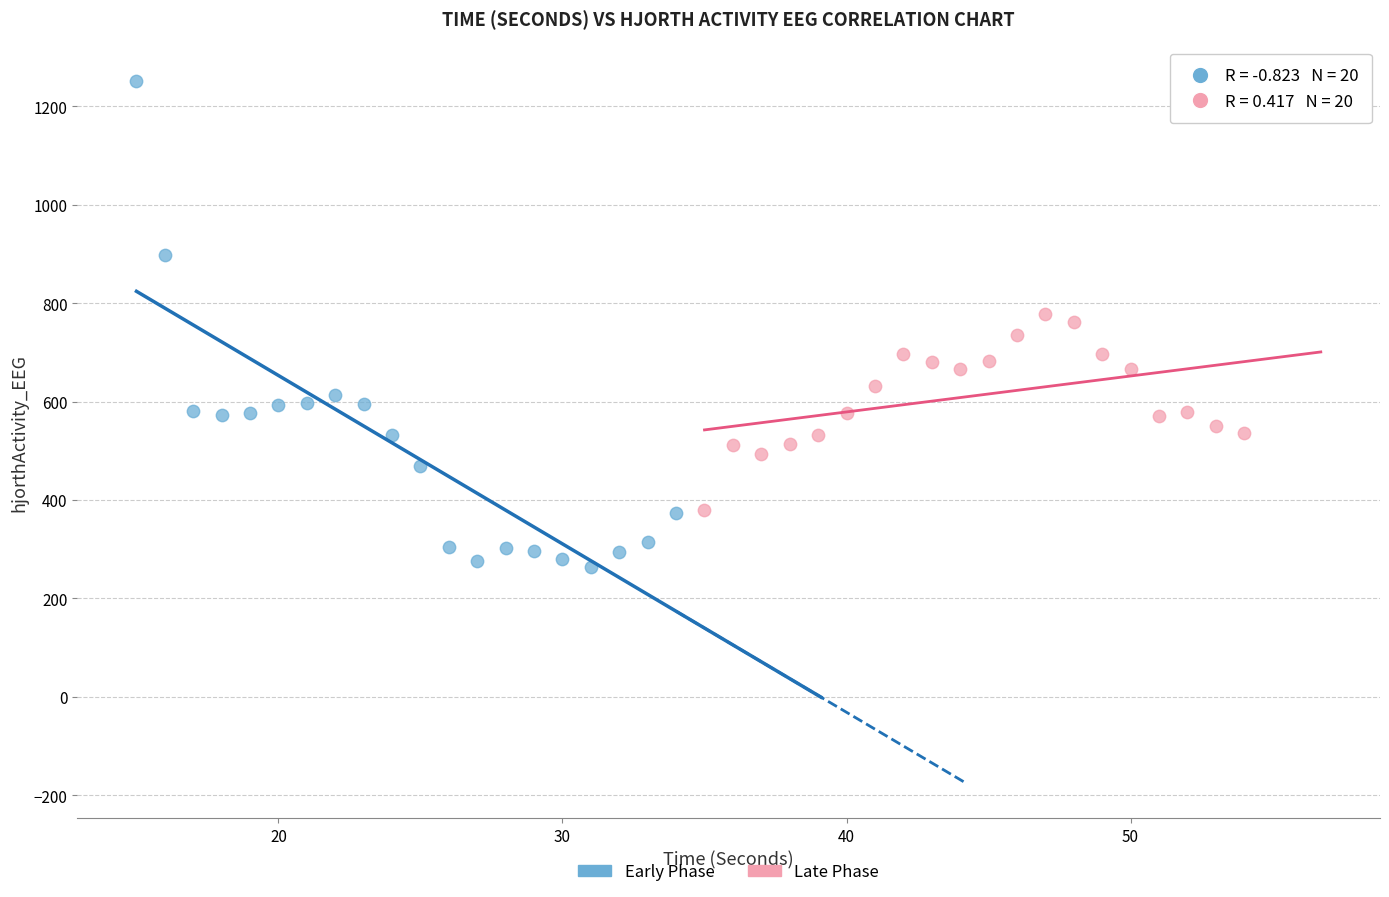

Which series reaches the minimum Y coordinate?

Early Phase